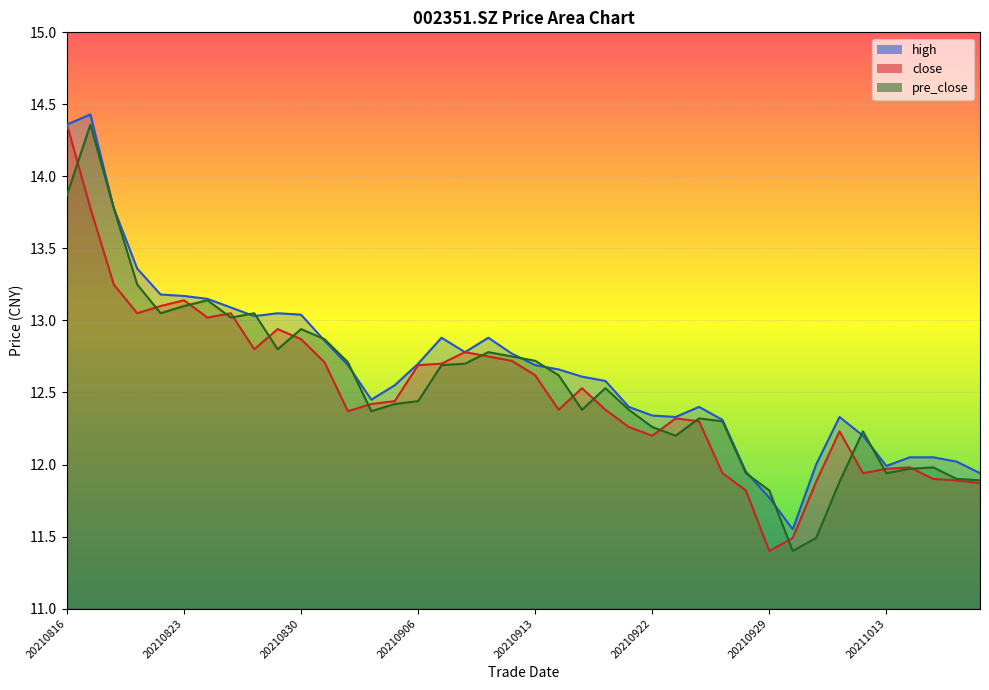

Which category has the lowest value in the close series?

20210929